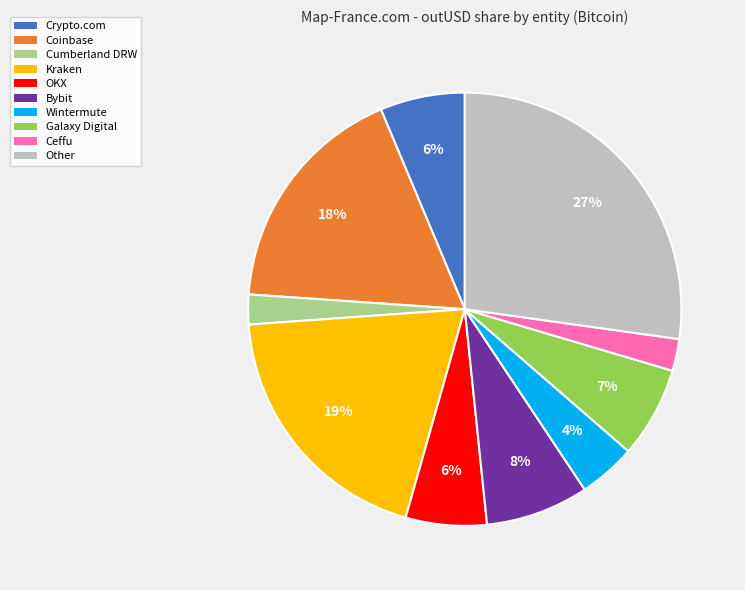

How many slices are in this pie chart?

10